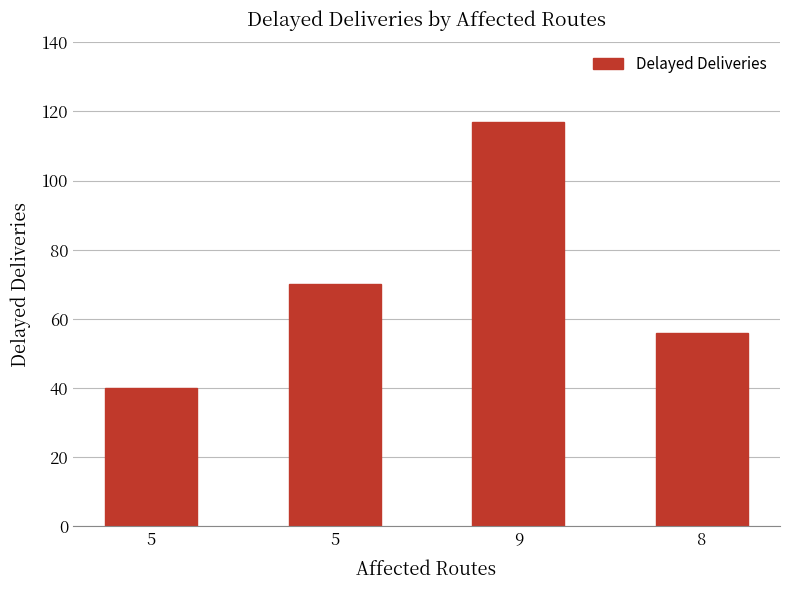

What is the sum of all values?

283